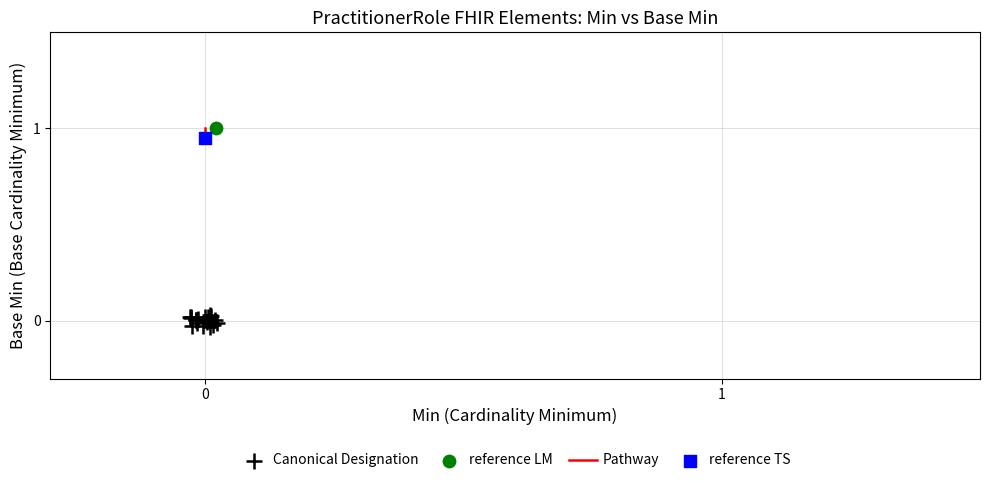

Which series contains the lowest Y value?

Canonical Designation